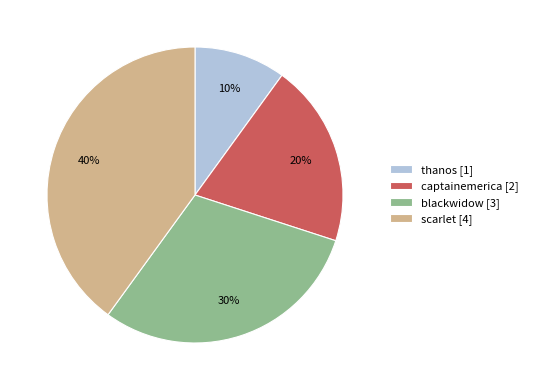

What percentage is the blackwidow slice, to the nearest percent?

30%